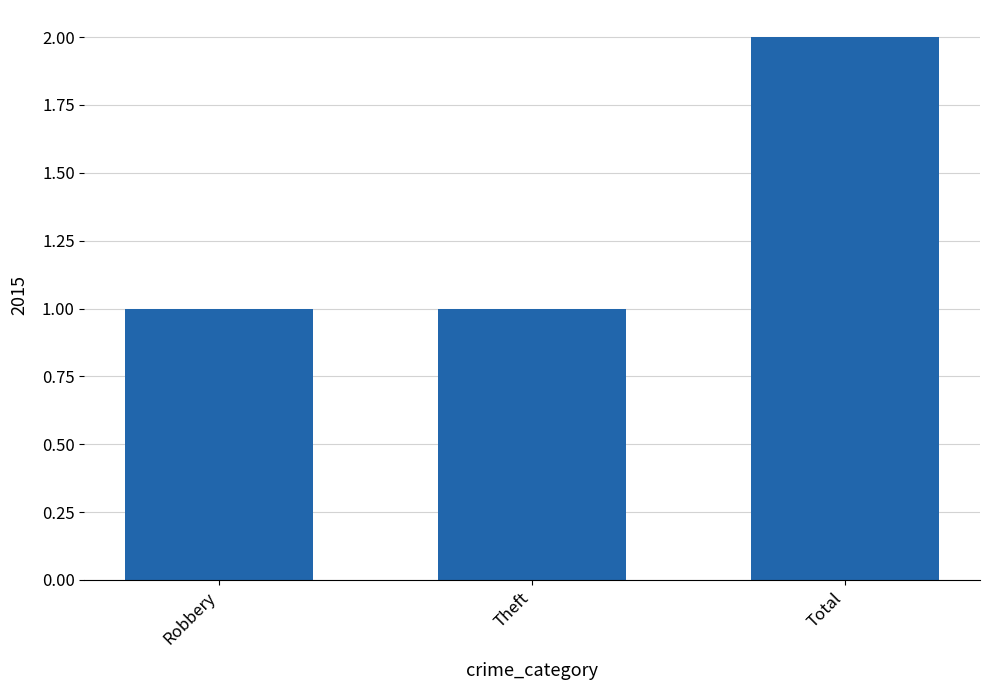

What is the minimum value shown in the chart?

1